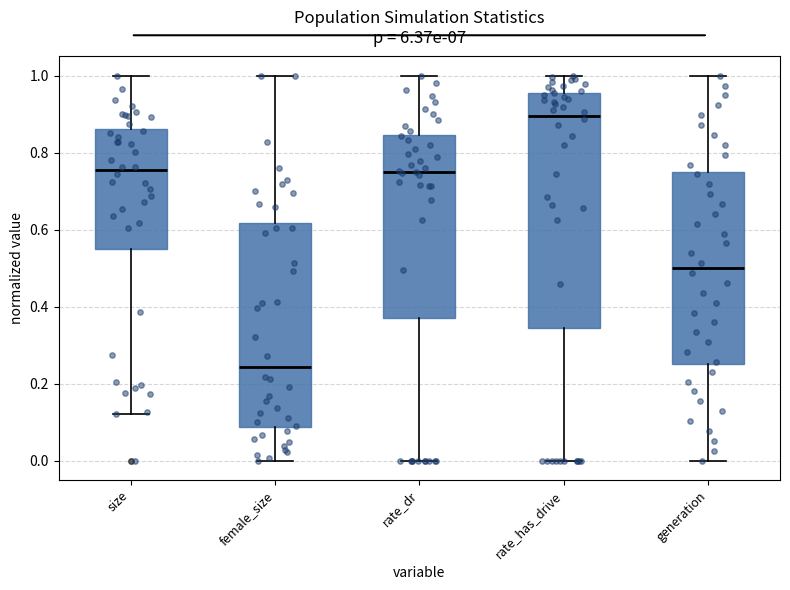

Reading left to right, transcribe this box plot: for each box, give where its median line is, the range the box spans, and where its two whiskers end, as read against the y-axis. The values are not printed on the chart, so give them approximately, as read against the axis.

size: median 0.76, box 0.54 to 0.86, whiskers 0.12 to 1.00
female_size: median 0.24, box 0.08 to 0.62, whiskers 0.00 to 1.00
rate_dr: median 0.76, box 0.38 to 0.84, whiskers 0.00 to 1.00
rate_has_drive: median 0.90, box 0.34 to 0.96, whiskers 0.00 to 1.00
generation: median 0.50, box 0.26 to 0.76, whiskers 0.00 to 1.00